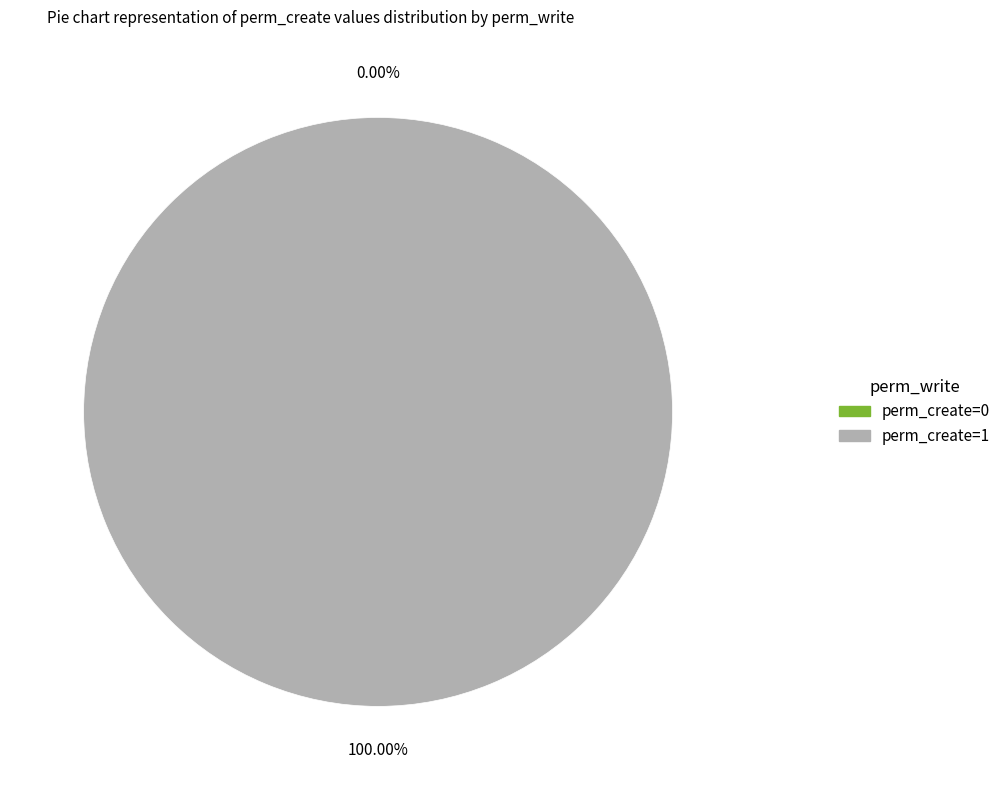

What percentage is the perm_write=1 slice, to the nearest percent?

100%